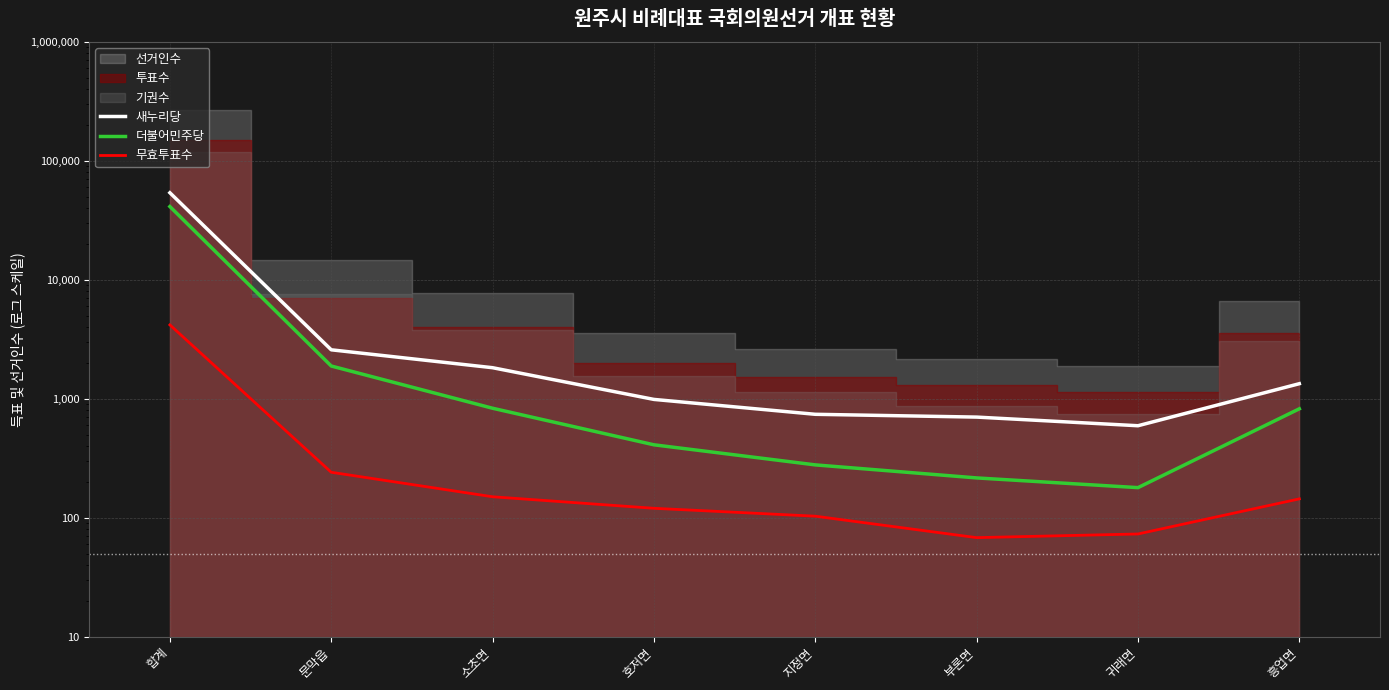

What is the label of the 3rd point from the left?

소초면